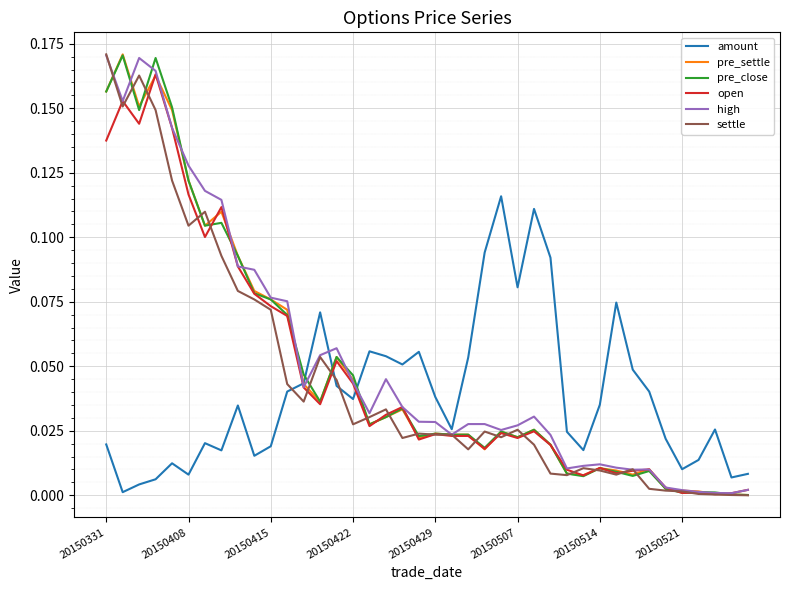

In open, how many points are lower than both neighbors (excluding endpoints)?

11